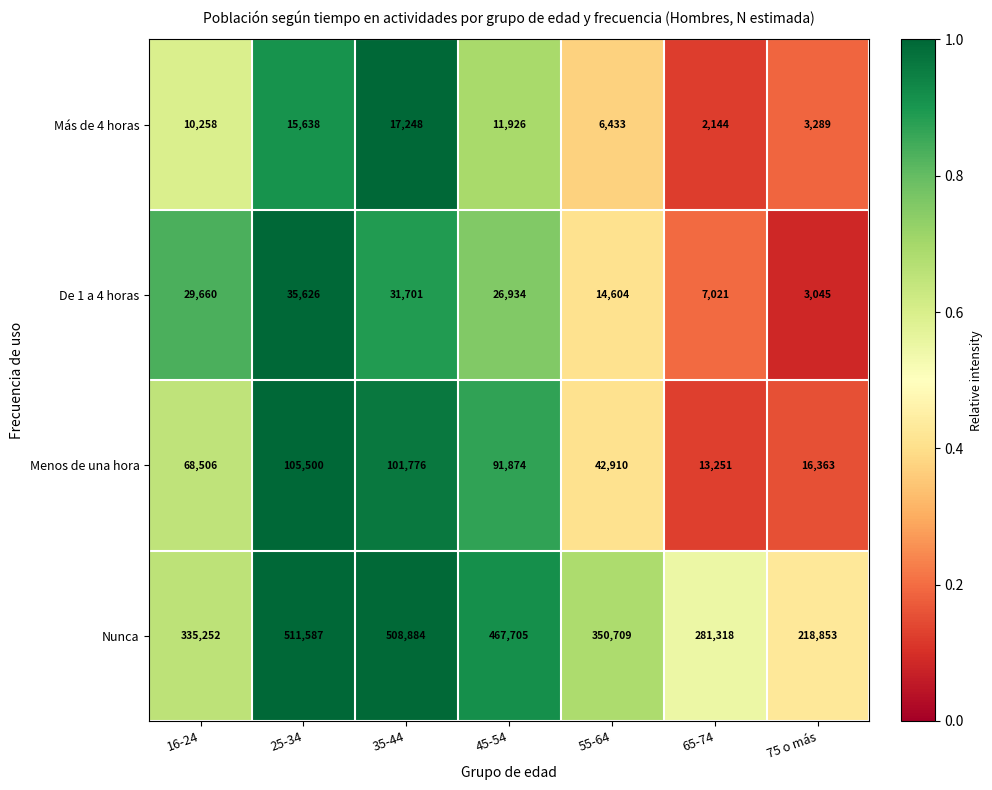

Reading right to left, list all the values displayed in this chart.

Más de 4 horas: 75 o más=3289	65-74=2144	55-64=6433	45-54=11926	35-44=17248	25-34=15638	16-24=10258
De 1 a 4 horas: 75 o más=3045	65-74=7021	55-64=14604	45-54=26934	35-44=31701	25-34=35626	16-24=29660
Menos de una hora: 75 o más=16363	65-74=13251	55-64=42910	45-54=91874	35-44=101776	25-34=105500	16-24=68506
Nunca: 75 o más=218853	65-74=281318	55-64=350709	45-54=467705	35-44=508884	25-34=511587	16-24=335252